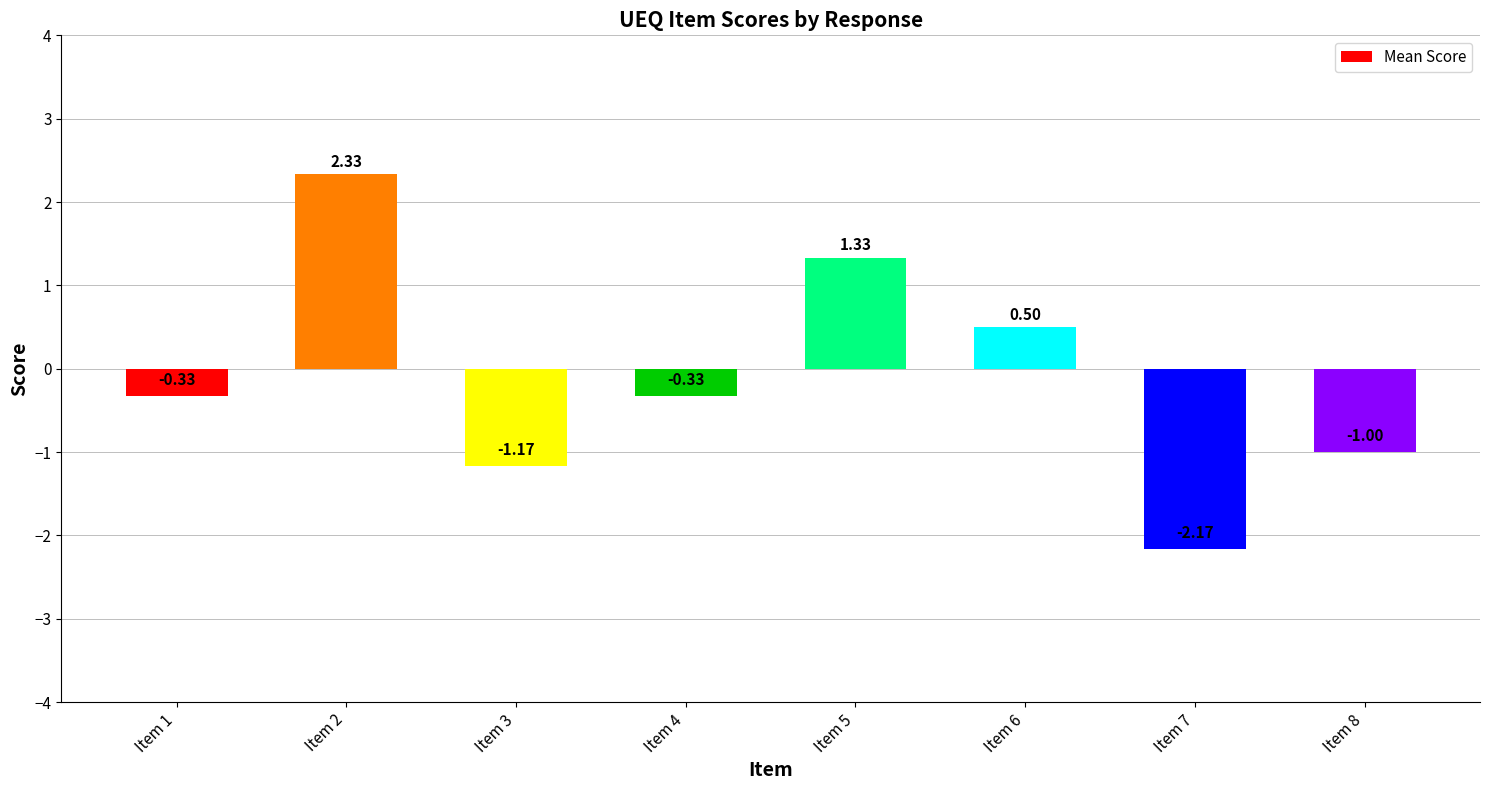

Is it true that the value at Item 8 is -0.4?

False